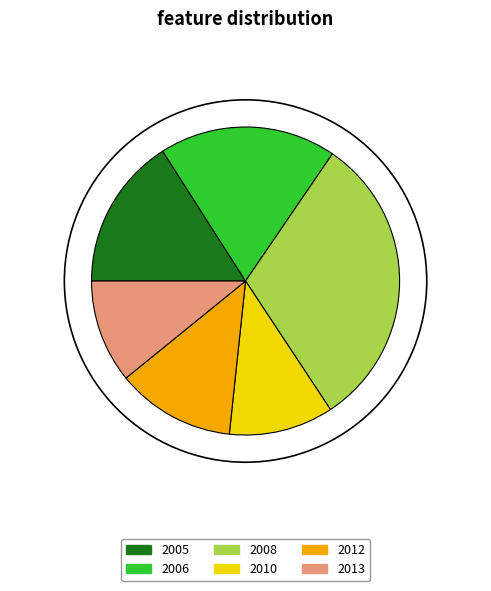

Do 2005 and 2013 together represent more than half of the pie?

No